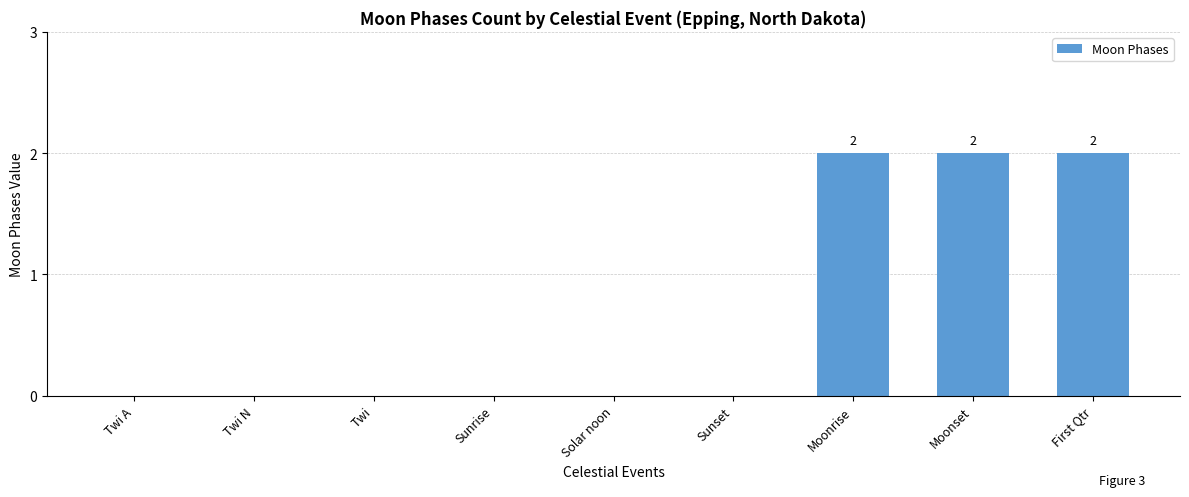

Reading left to right, transcribe all the data shown in this chart.

Twi A=0	Twi N=0	Twi=0	Sunrise=0	Solar noon=0	Sunset=0	Moonrise=2	Moonset=2	First Qtr=2